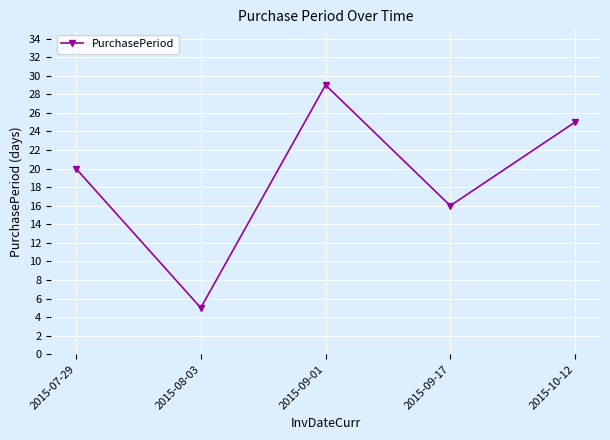

Reading left to right, transcribe all the data shown in this chart.

2015-07-29=20	2015-08-03=5	2015-09-01=29	2015-09-17=16	2015-10-12=25